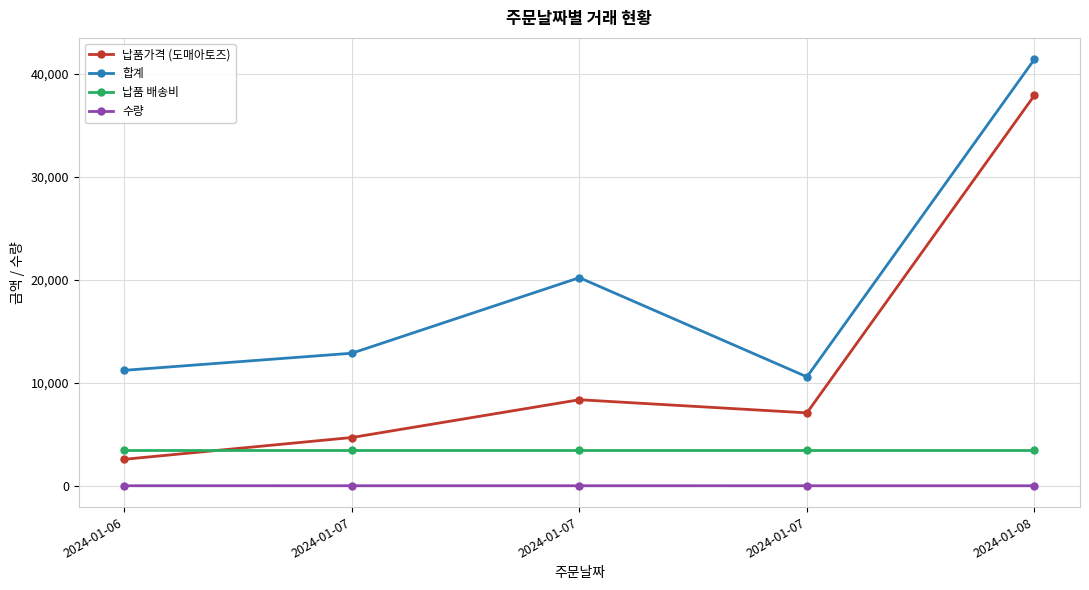

What value does the 수량 series have at 2024-01-08?

1